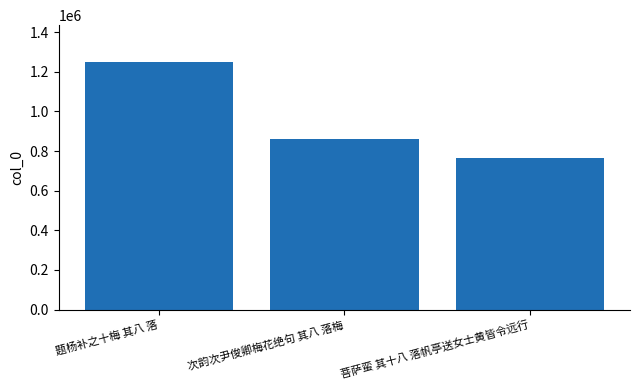

How many data points does each series have?

3